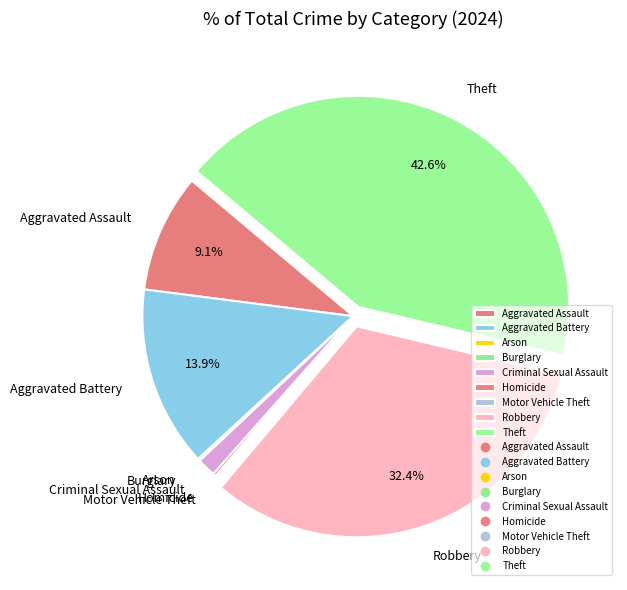

The Criminal Sexual Assault slice represents 1% of the pie. True or false?

True